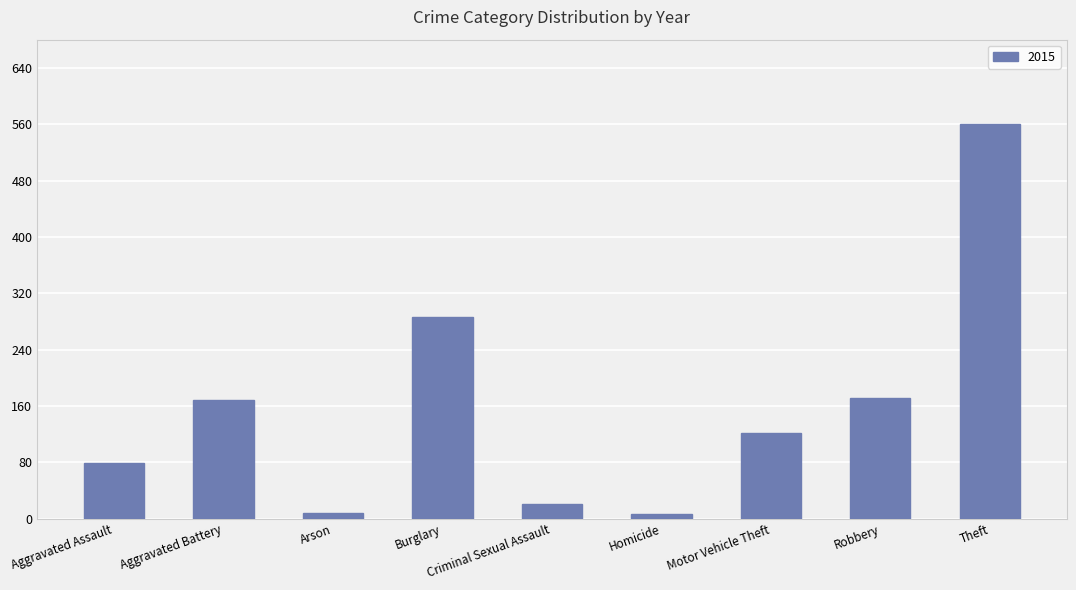

What is the minimum value shown in the chart?

7